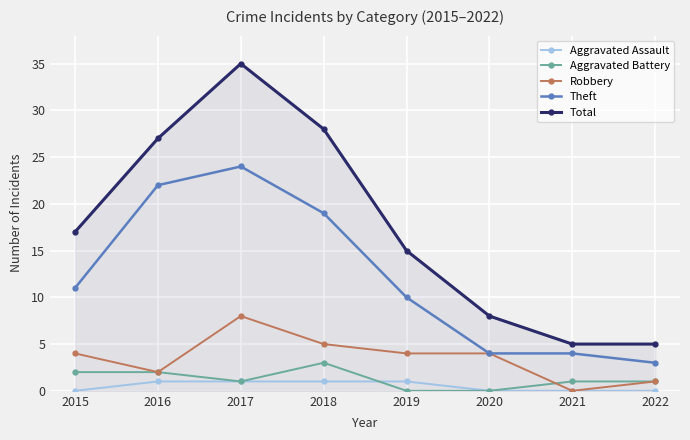

True or false: Robbery has a value of 4 at 2019.

True